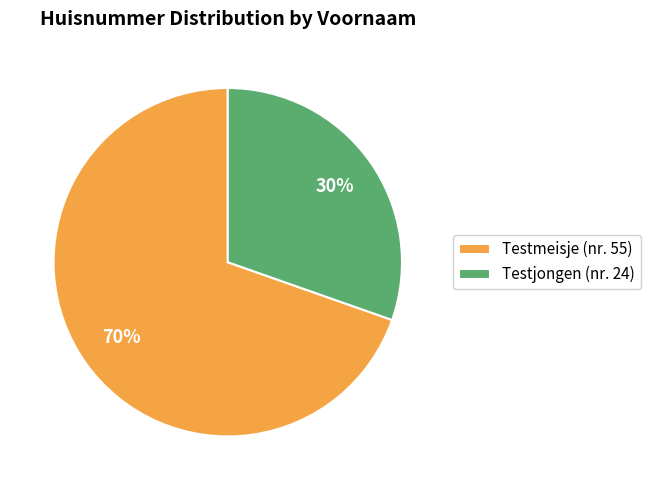

How many segments does this pie chart have?

2